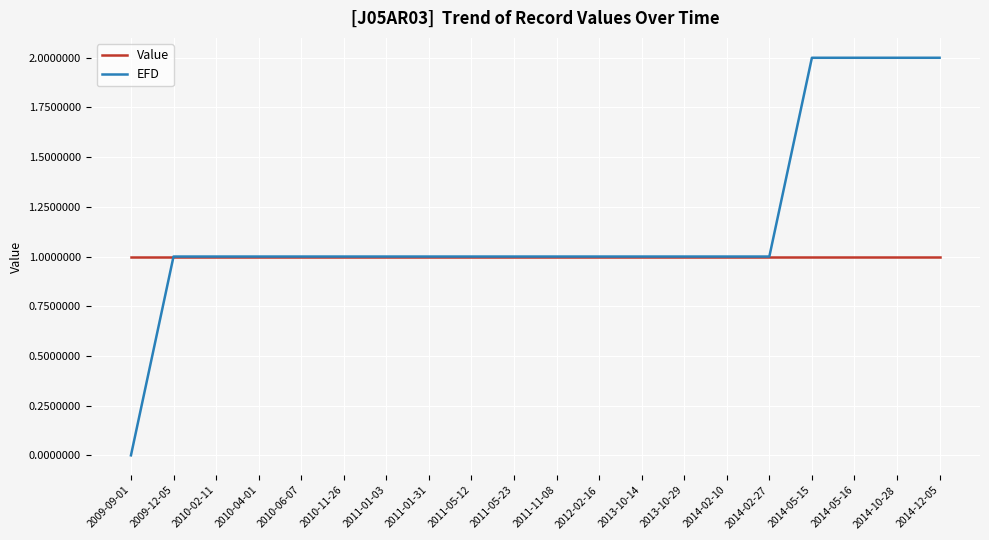

Which series ends up on top after the final intersection of EFD and Value?

EFD